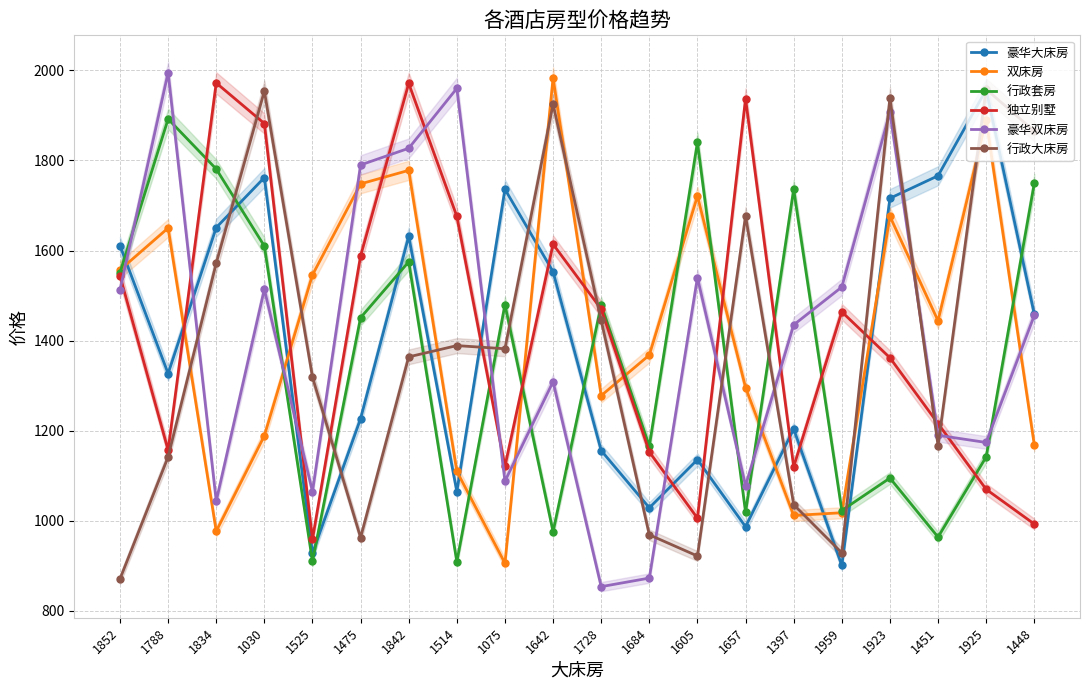

What are all the series names shown in the legend?

豪华大床房, 双床房, 行政套房, 独立别墅, 豪华双床房, 行政大床房